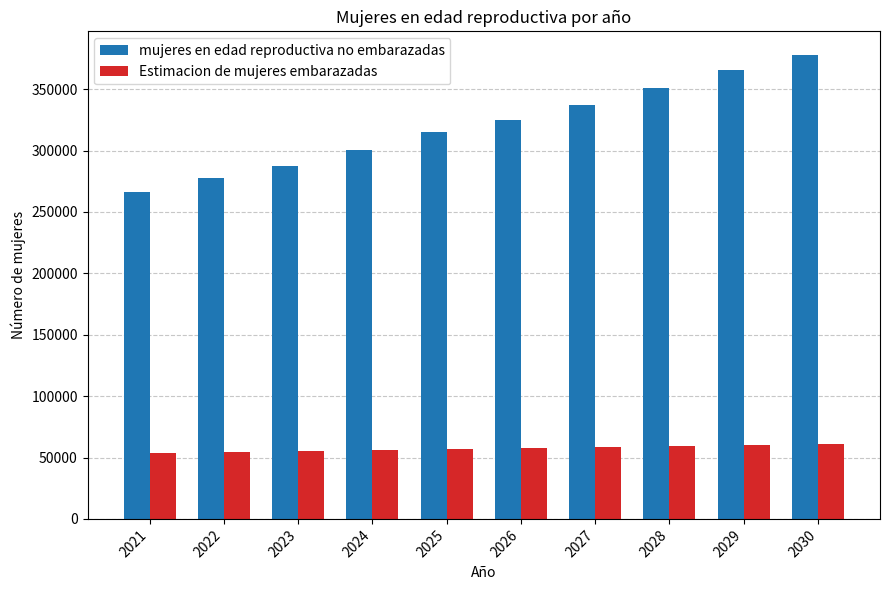

What is the sum of the Estimacion de mujeres embarazadas values at 2021 and 2028?

112786.4